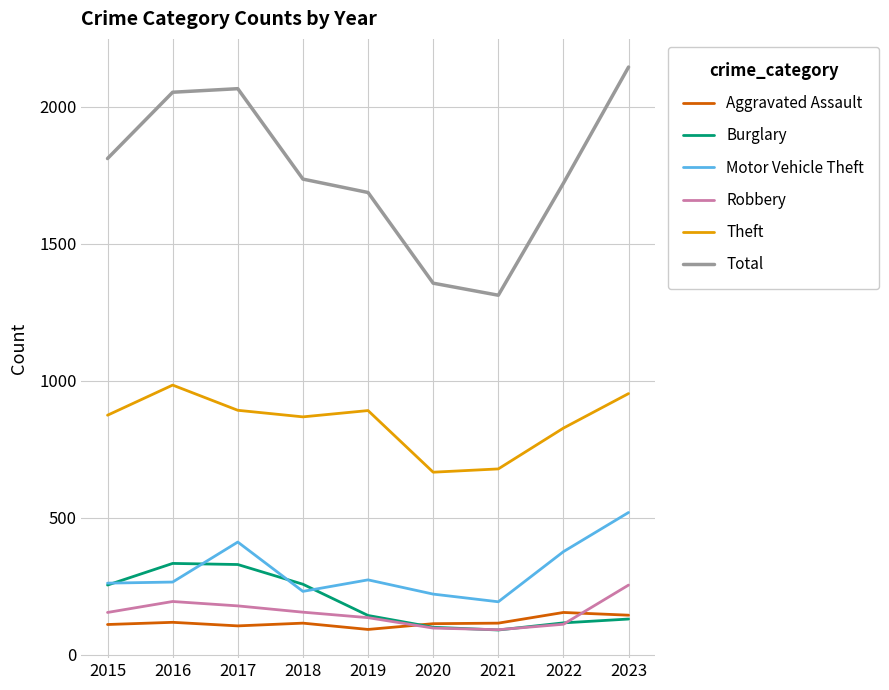

The value of Robbery at 2017 is 314. True or false?

False